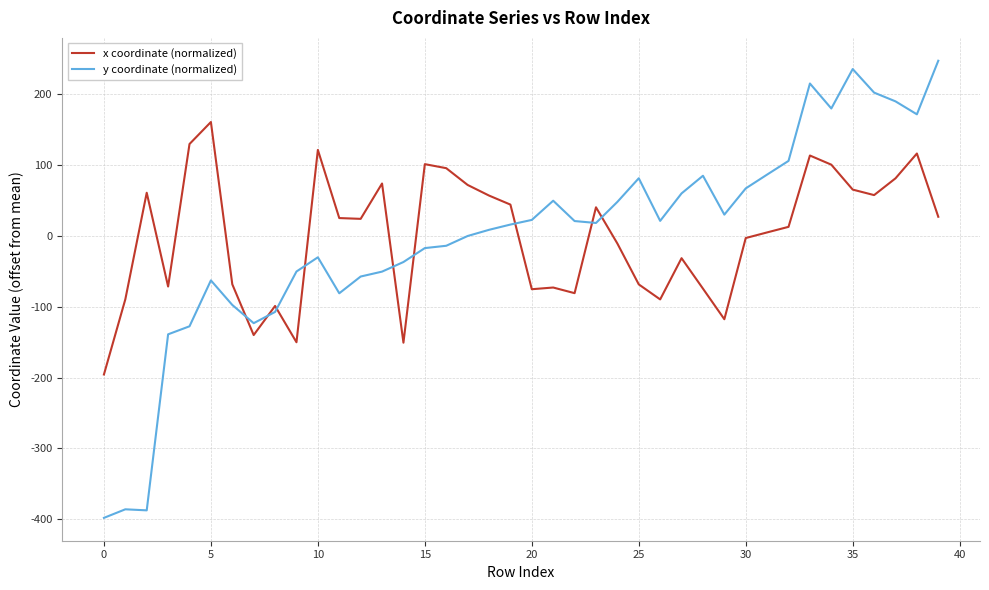

Rank the series by their maximum value, from lowest to highest.

x coordinate (normalized), y coordinate (normalized)